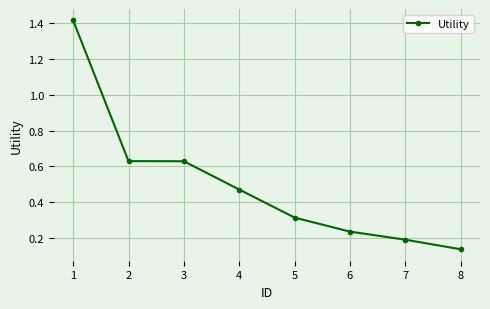

True or false: the data shows 0.2 at 8.

False